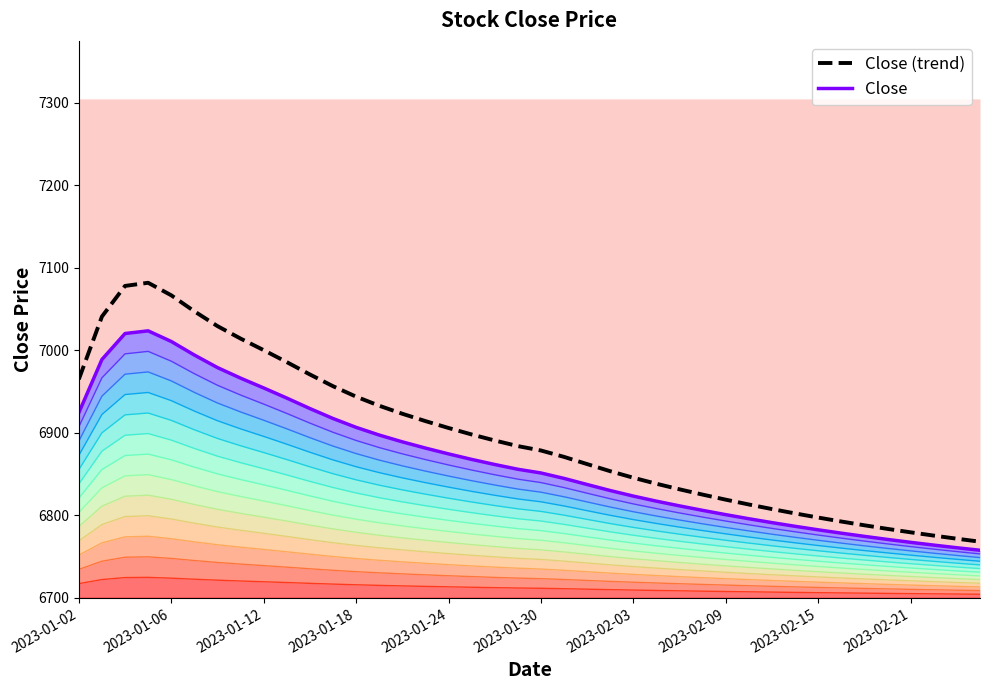

True or false: Close has more than 2 points higher than both neighbors.

False